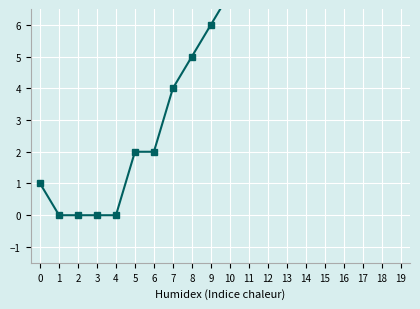

How many positive values are there?

16